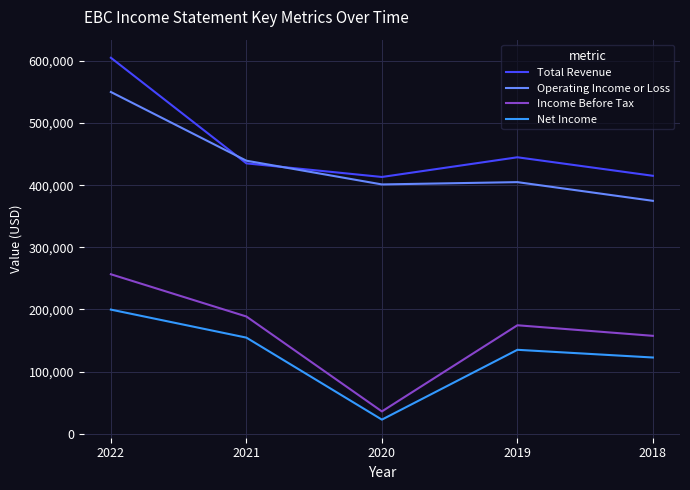

Where do Total Revenue and Operating Income or Loss first cross each other?

2022 and 2021